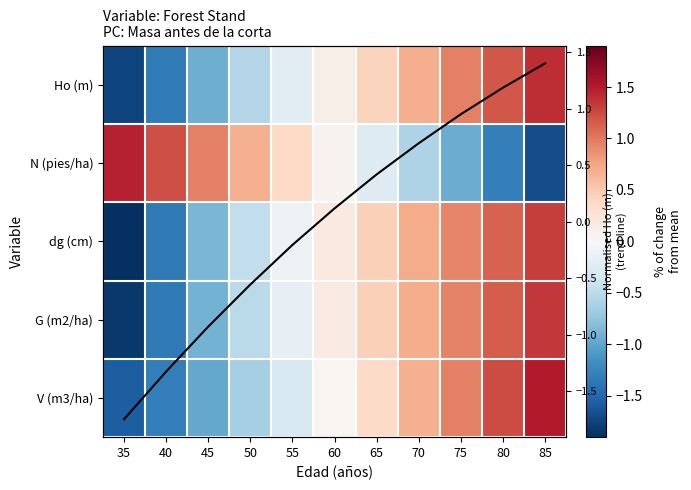

Which series has the largest range (max minus min)?

dg (cm)